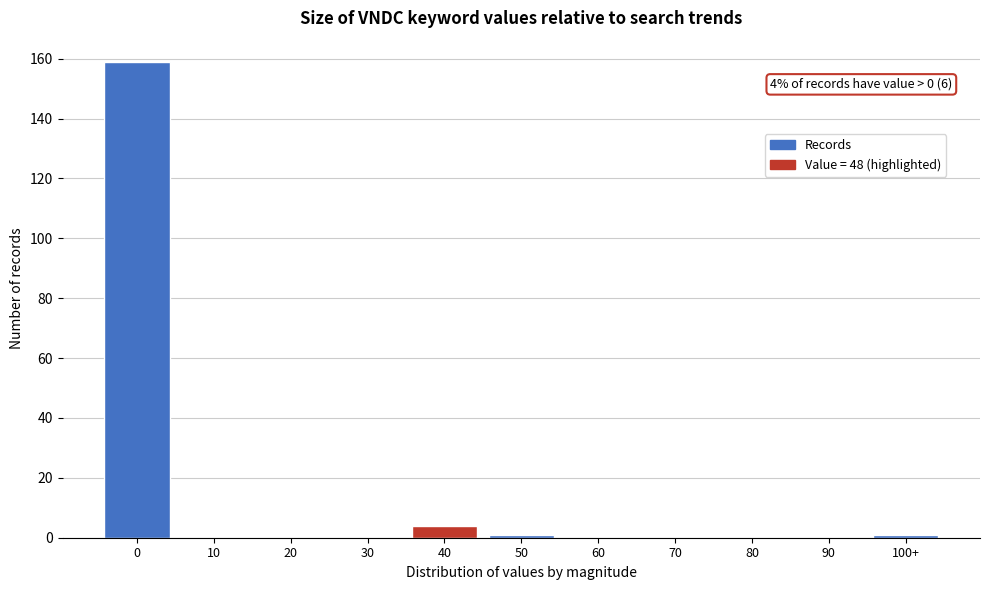

Reading left to right, list all the values displayed in this chart.

0=159	10=0	20=0	30=0	40=4	50=1	60=0	70=0	80=0	90=0	100+=1